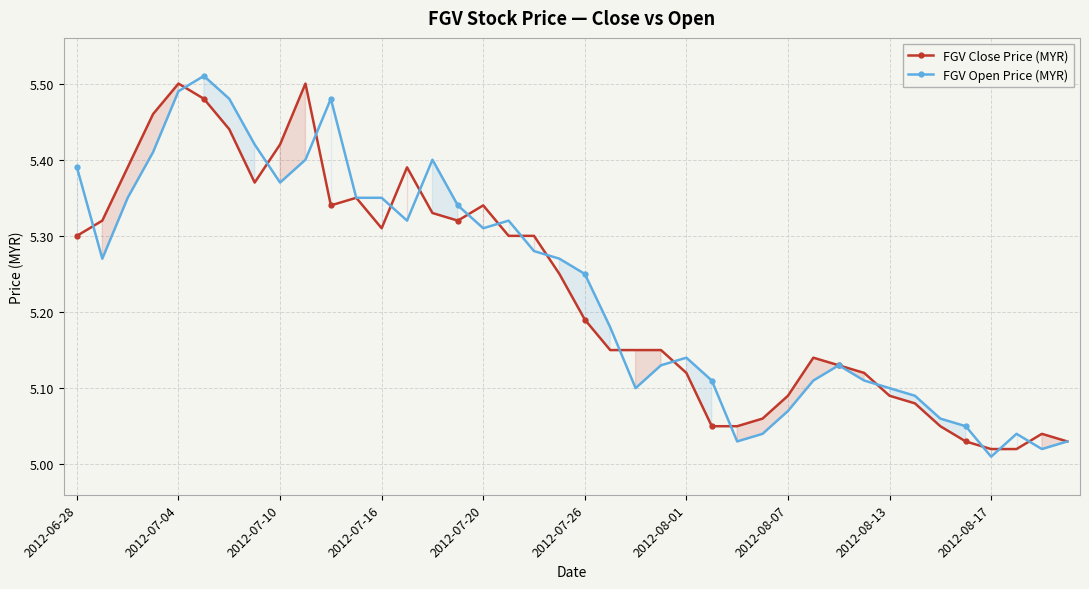

What is the sum of the FGV Open Price (MYR) values at 33 and 26?

10.1